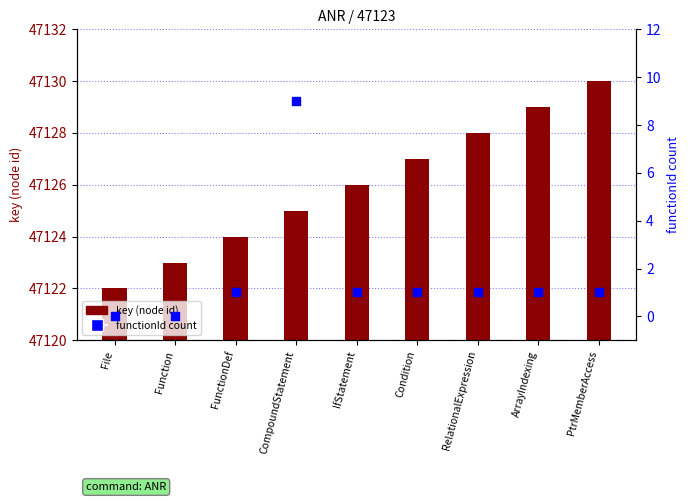

At which category is the sum across all series the highest?

CompoundStatement